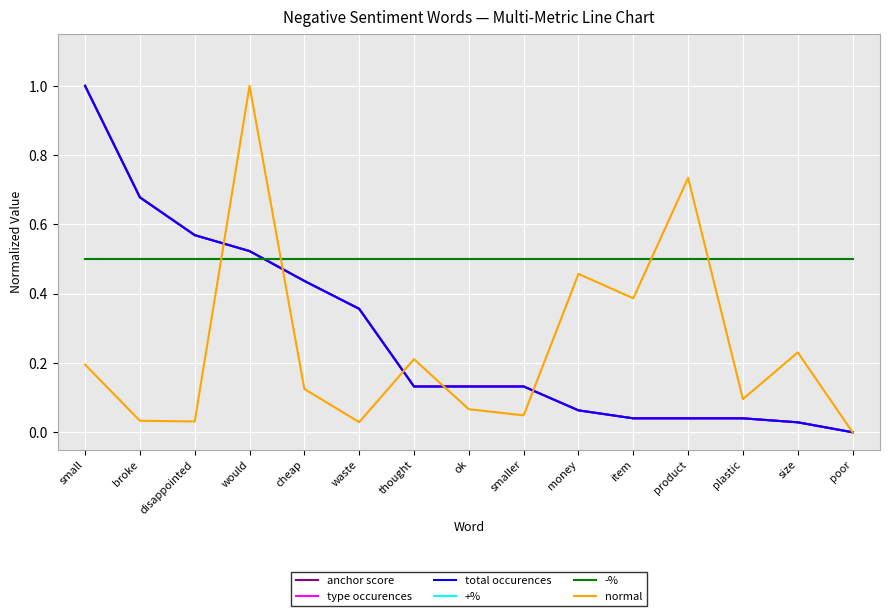

What is the sum of all normal values?

3.6